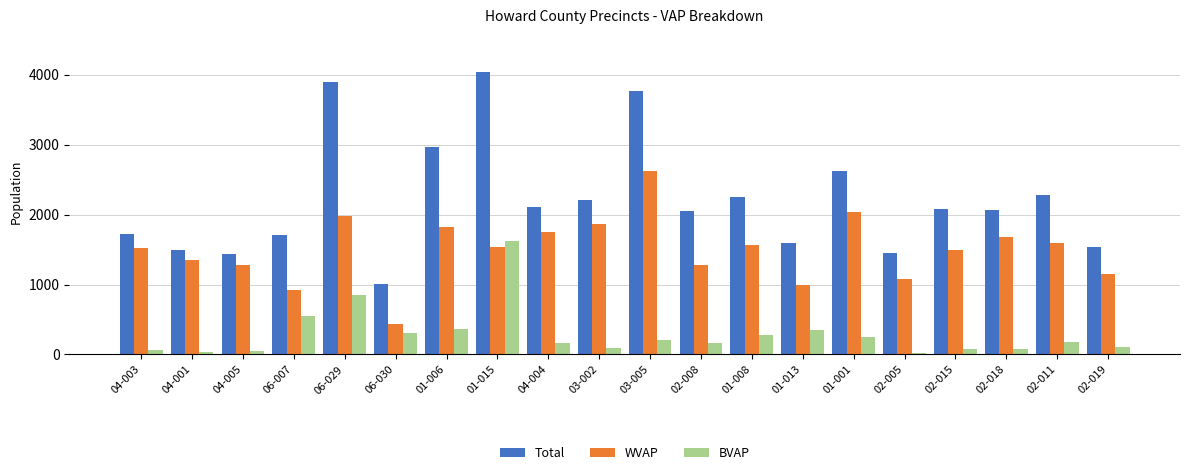

What is the sum of all BVAP values?

5826